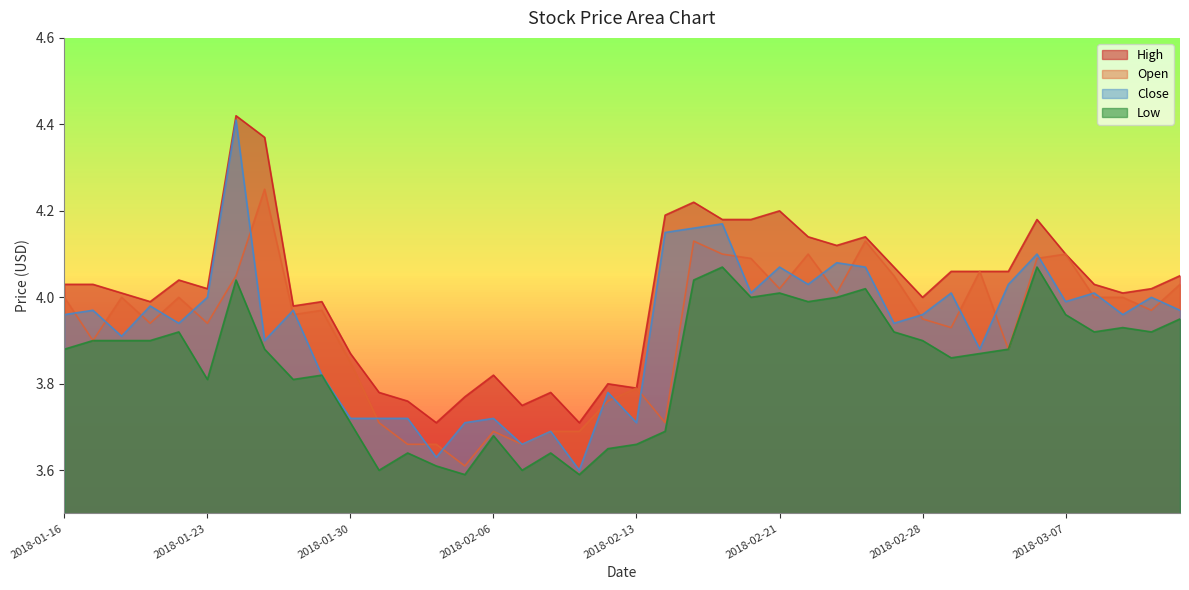

True or false: Low and High cross at least once.

False